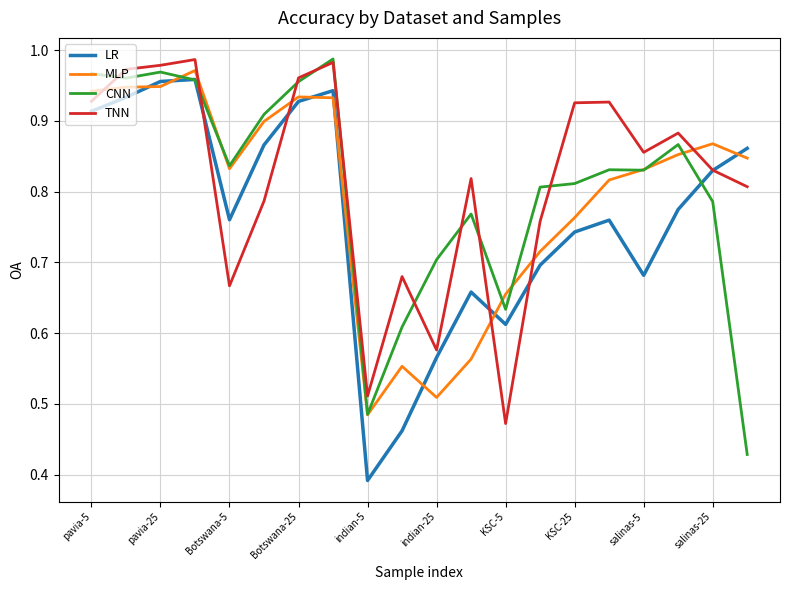

Which series ends up on top after the final intersection of MLP and TNN?

MLP